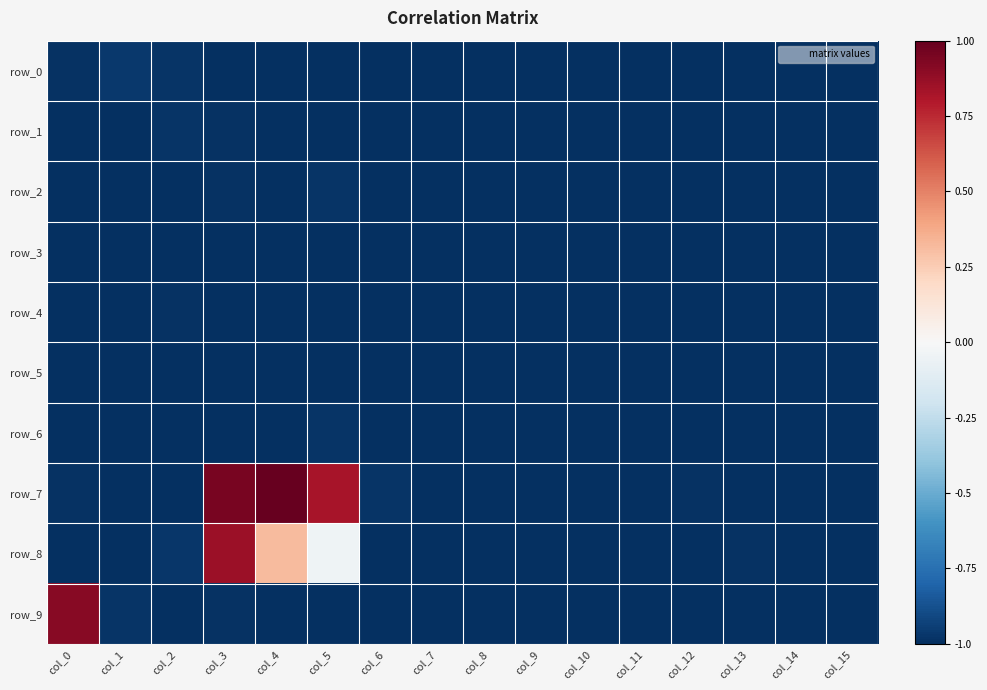

The row_1 series shows -1.0 at col_0. True or false?

True